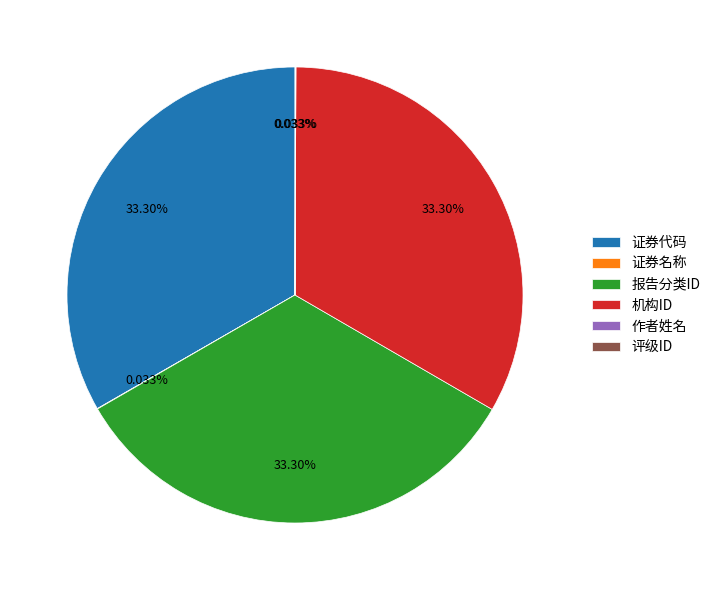

Is there any slice that represents more than half of the pie?

No